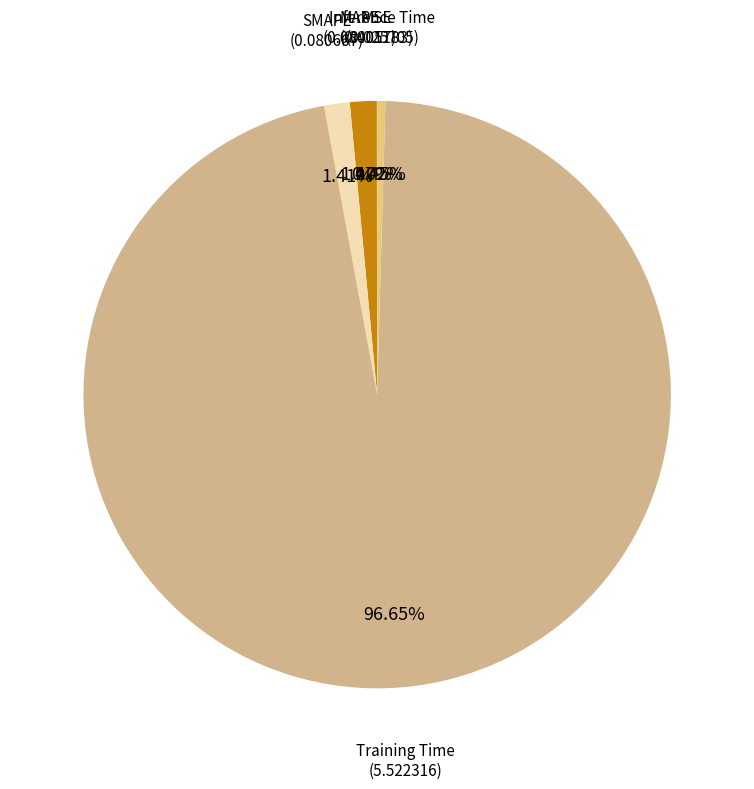

Which category has the biggest portion of the pie?

Training Time